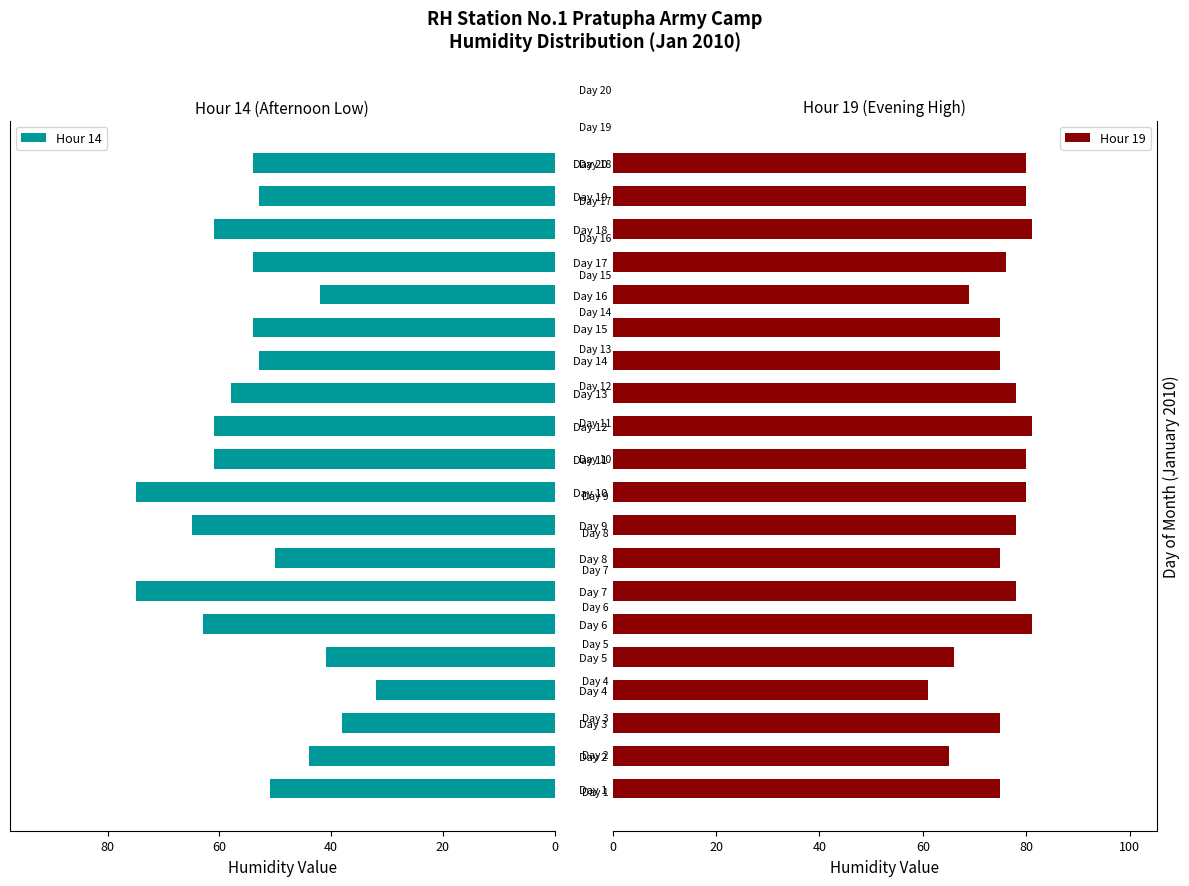

How many data points in Hour 19 are above 78?

7